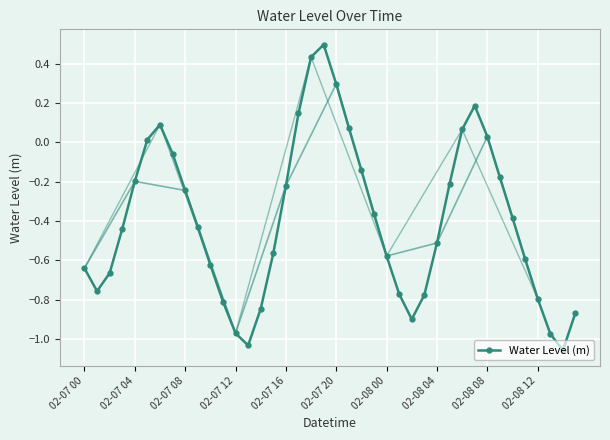

How many series are shown in this chart?

1